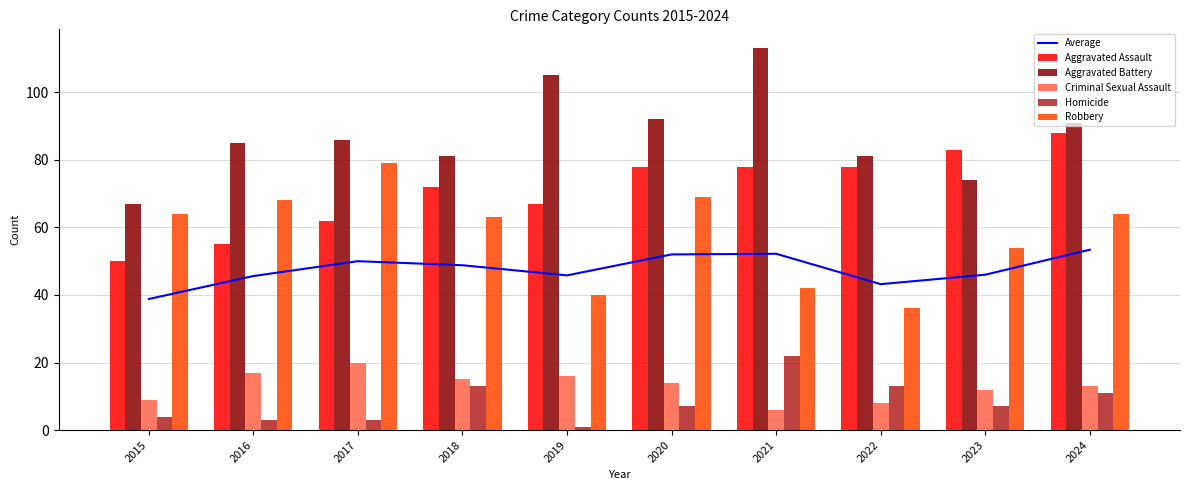

Which category has the lowest value across all series?

2019